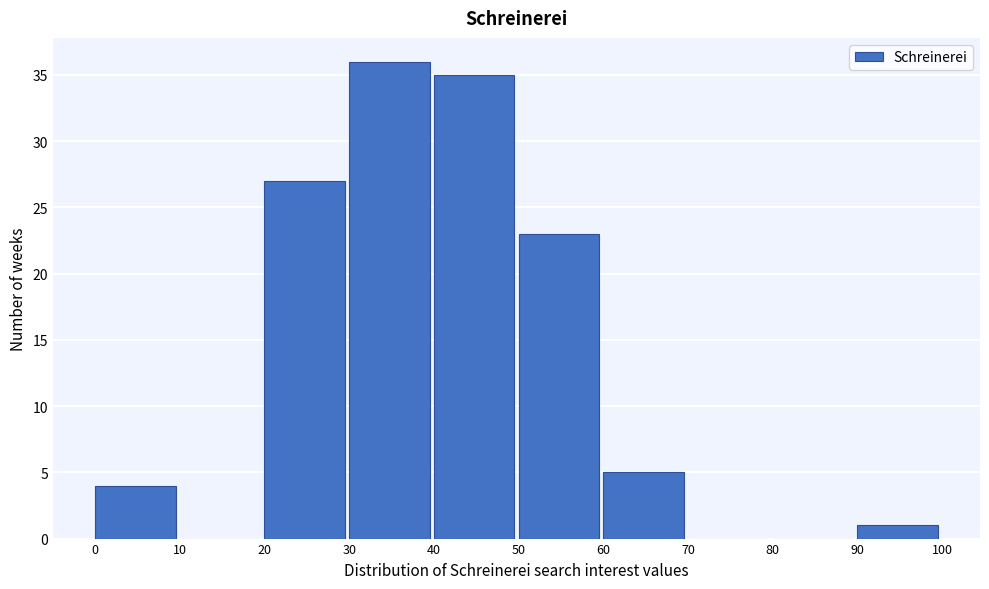

Which range on the x-axis has the tallest bar?

30 to 40